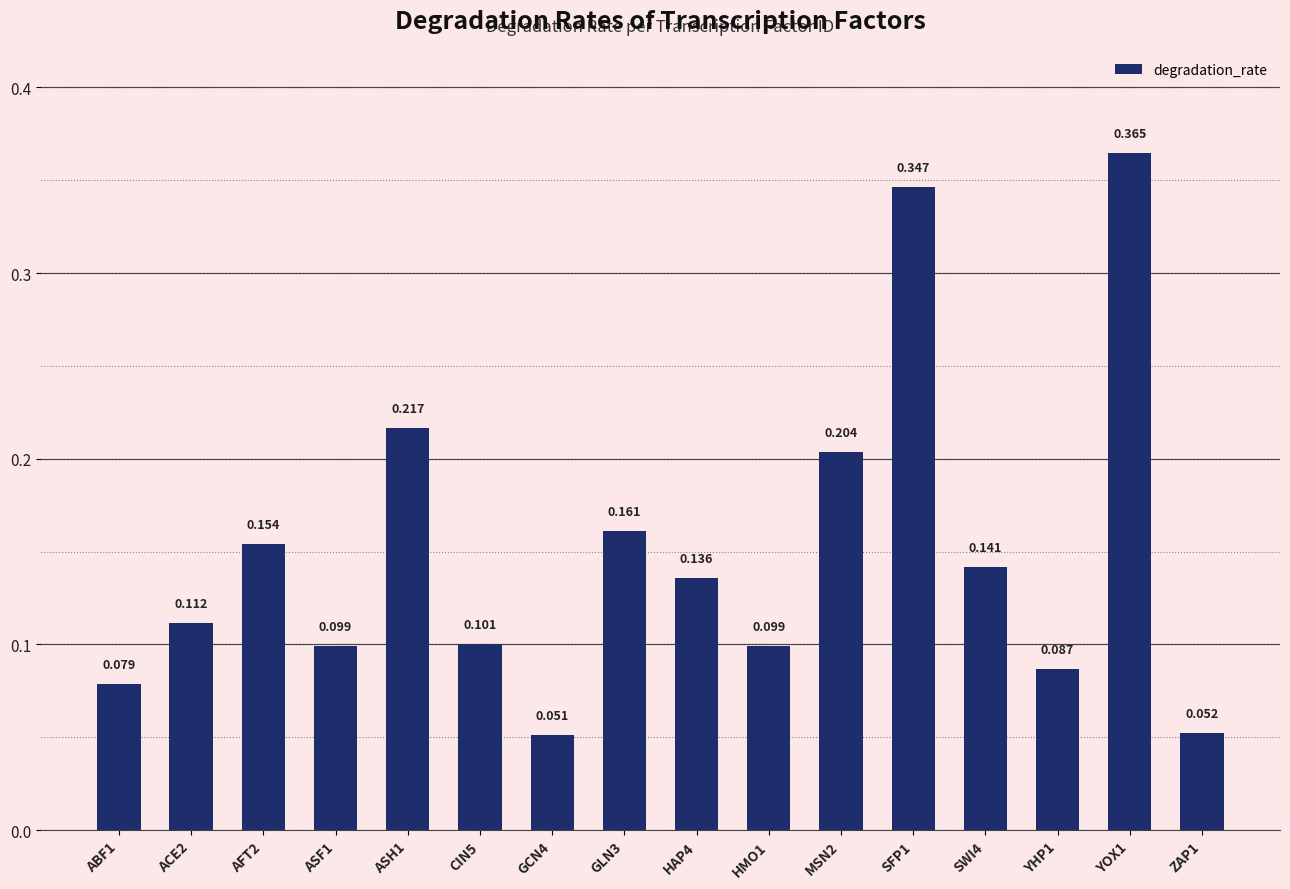

Which label corresponds to the largest value in the chart?

YOX1